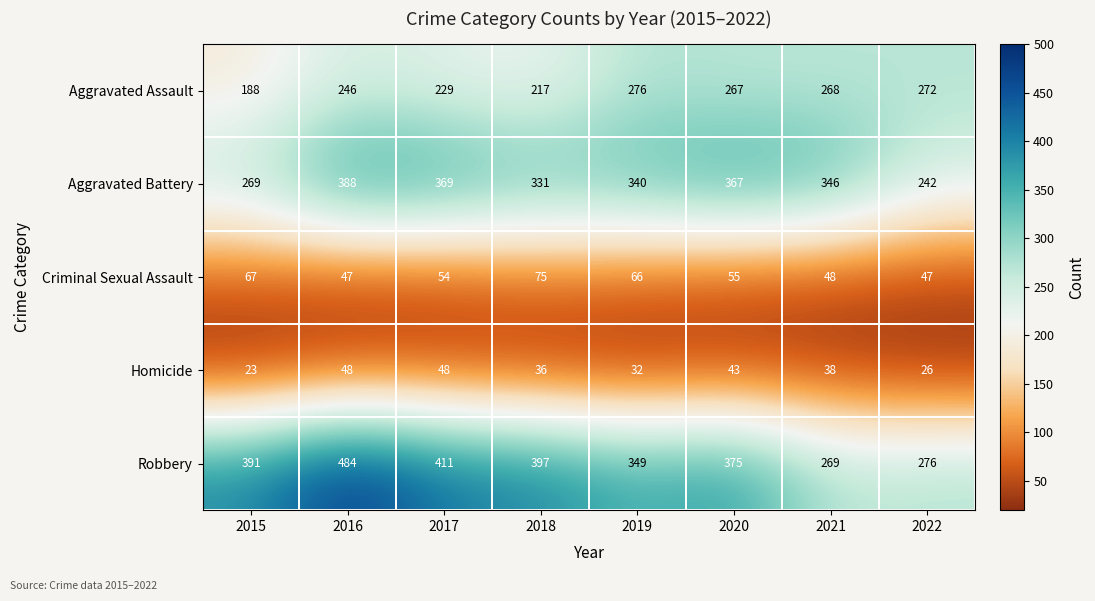

What is the minimum value shown in the chart?

23